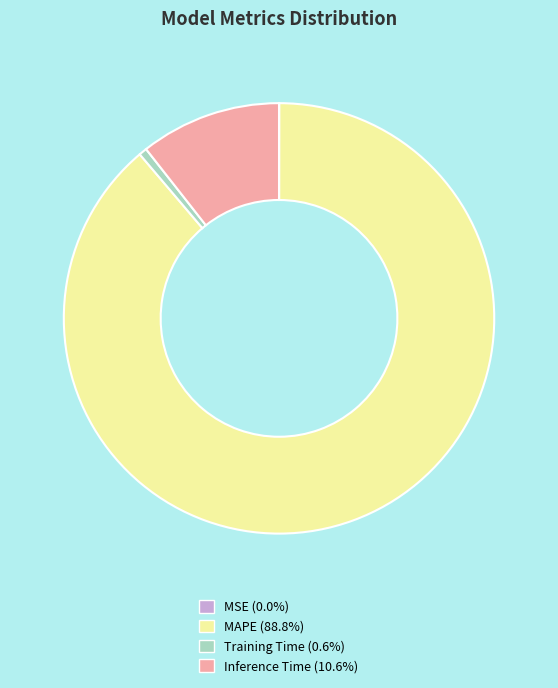

What is the majority slice?

MAPE